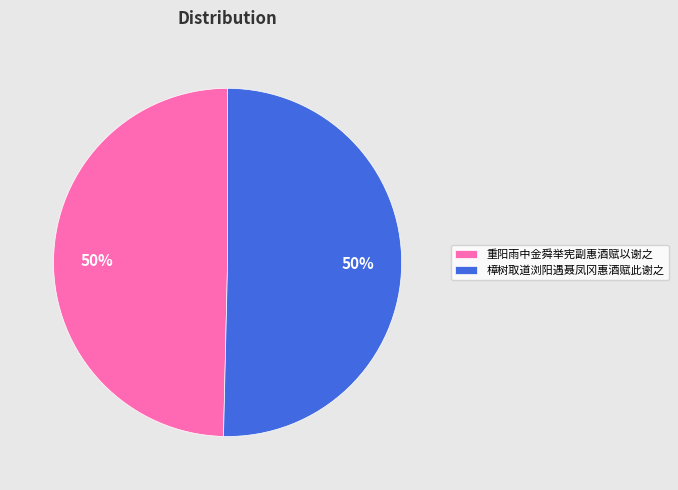

What is the ratio of the value at 重阳雨中金舜举宪副惠酒赋以谢之 to the value at 樟树取道浏阳遇聂凤冈惠酒赋此谢之?

1.0